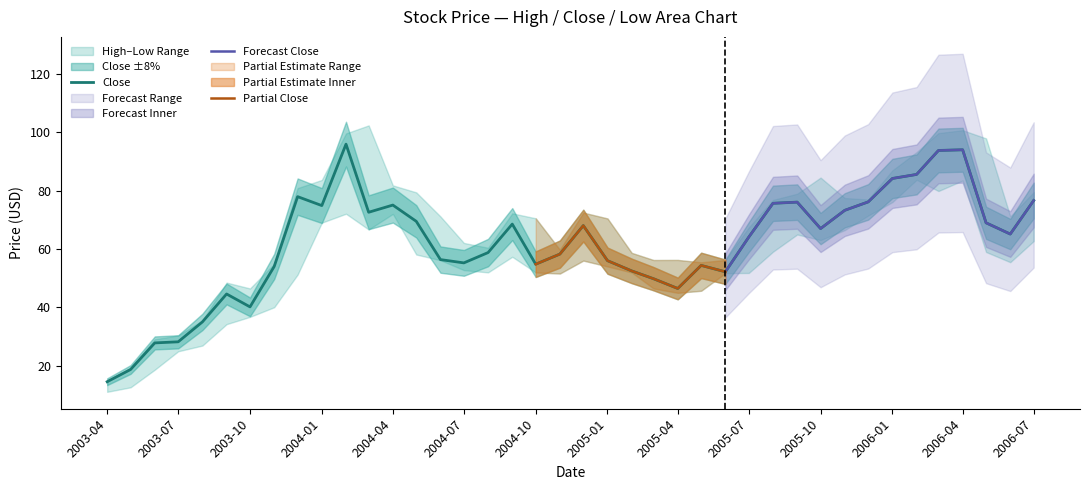

What position from the left is 27?

28